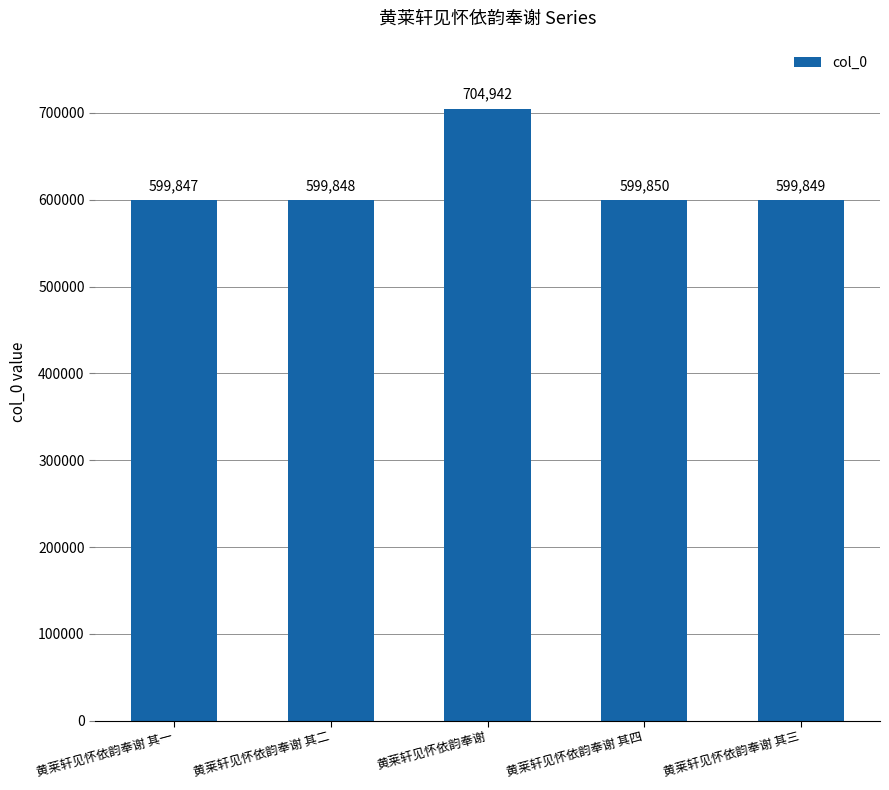

Where is the data nearest to the value 652394?

黄莱轩见怀依韵奉谢 其四